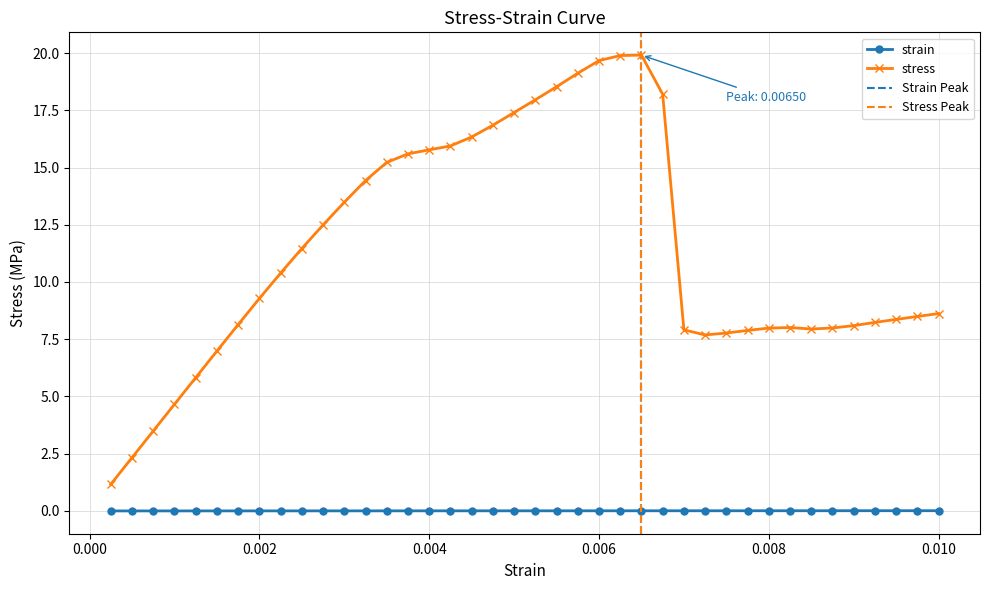

True or false: strain and stress intersect in this chart.

False